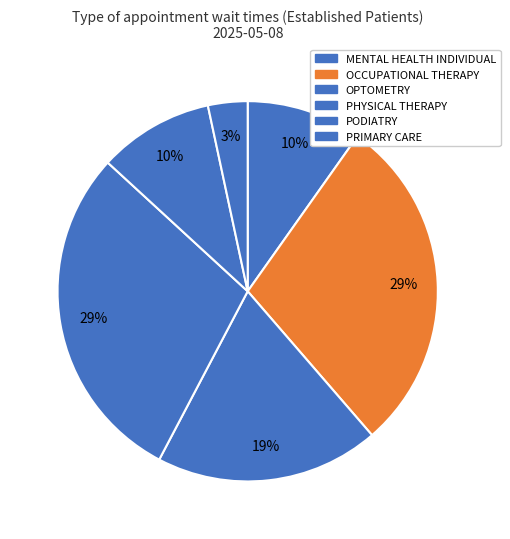

Which slice is the largest?

PHYSICAL THERAPY